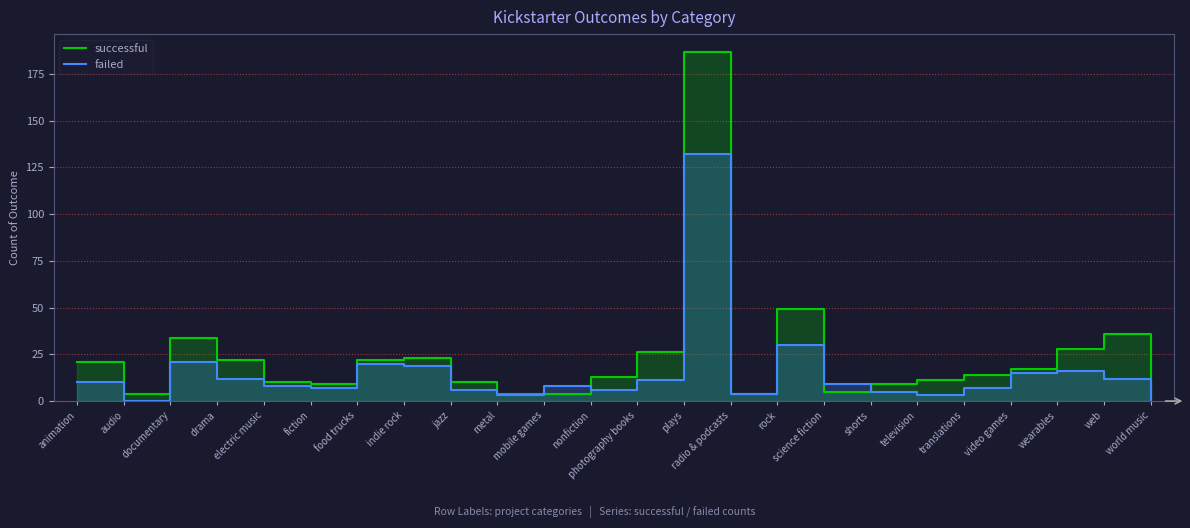

What is the spread (max minus min) of values at television?

8